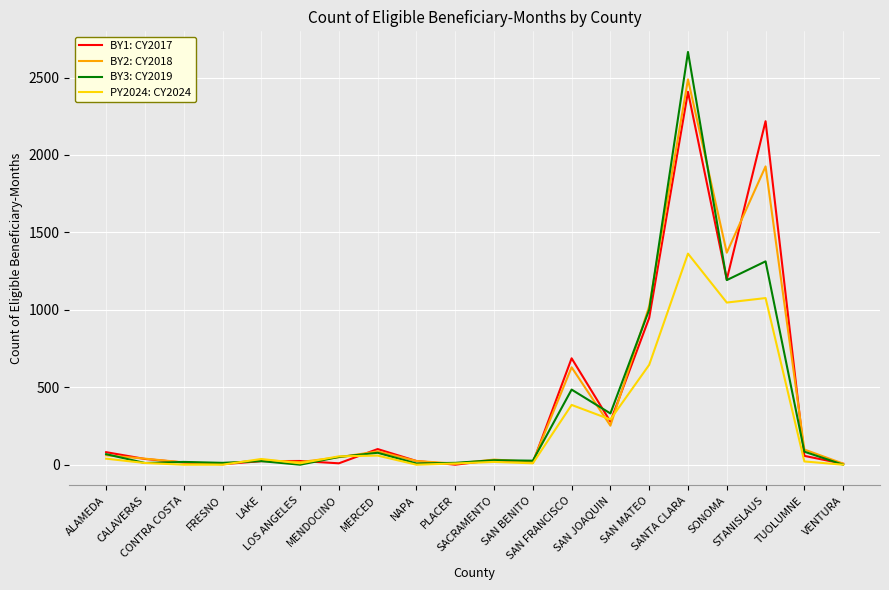

Which series has the widest spread of values?

BY3: CY2019